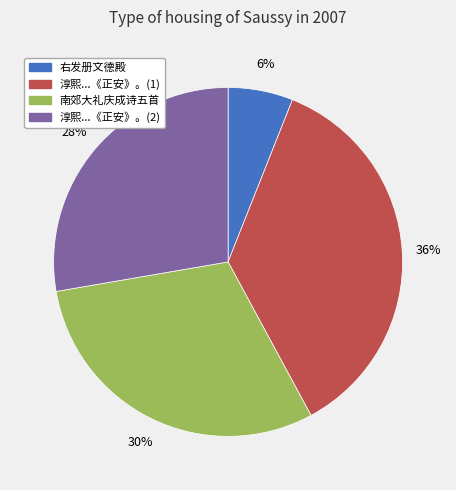

Which category has the smallest portion of the pie?

右发册文德殿